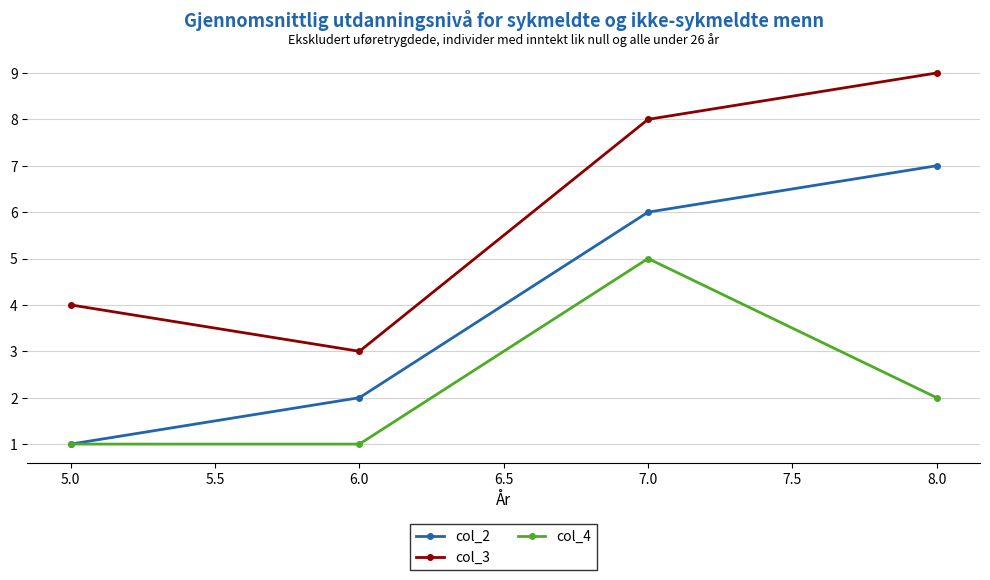

At which category is the sum across all series the highest?

7.0